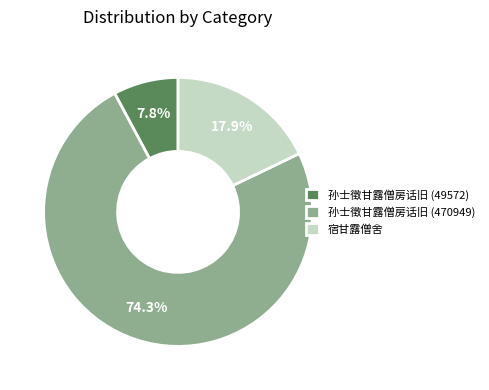

To the nearest percent, what portion does 孙士徵甘露僧房话旧 (49572) represent?

8%